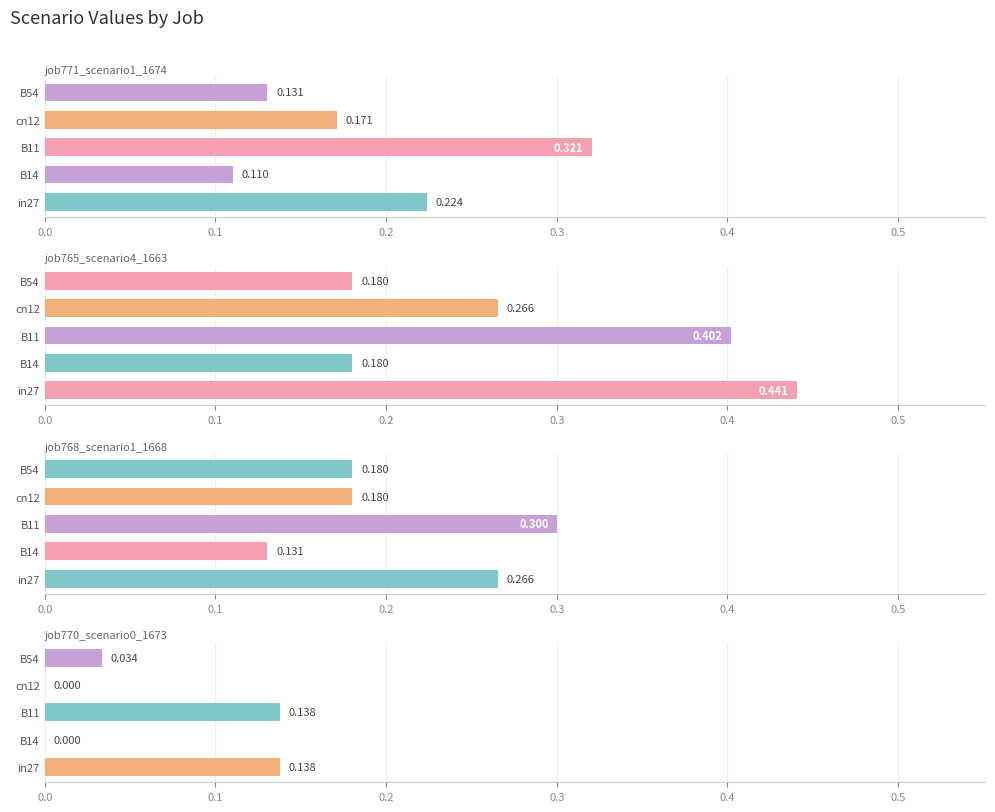

What are all the series names shown in the legend?

job771_scenario1_1674, job765_scenario4_1663, job768_scenario1_1668, job770_scenario0_1673